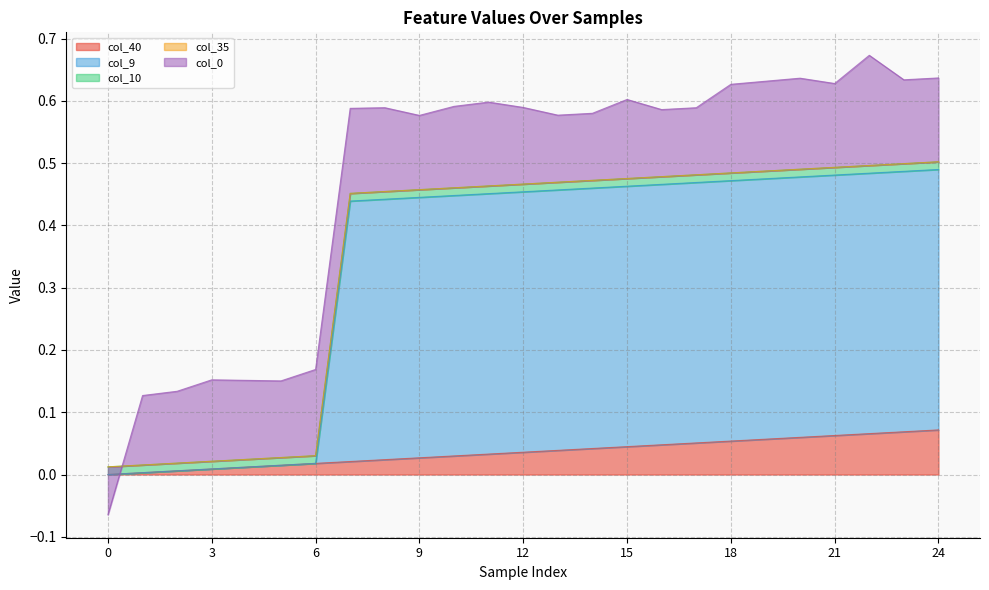

Which series changed the most between 9 and 18?

col_40